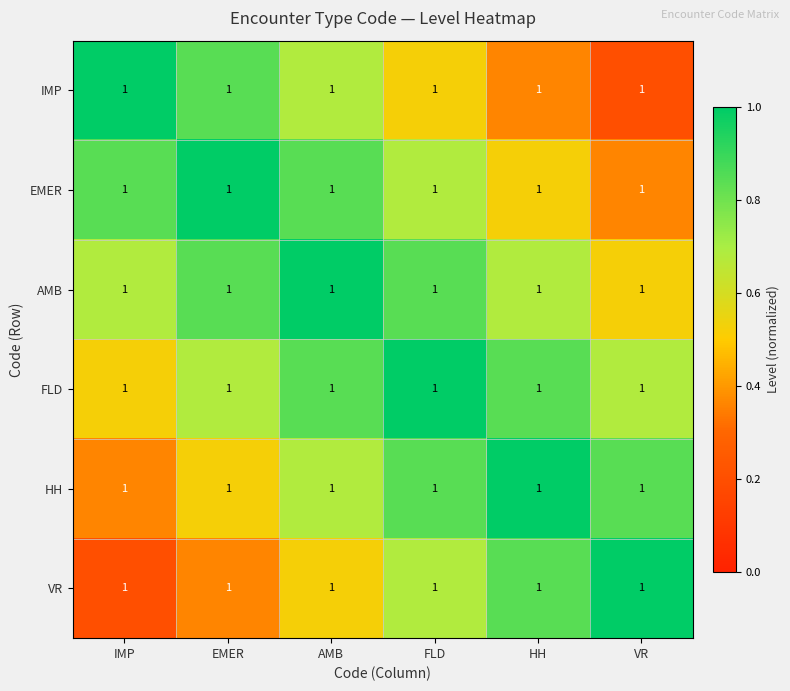

Reading left to right, extract all data points from this chart.

IMP: IMP=1.0	EMER=1.0	AMB=1.0	FLD=1.0	HH=1.0	VR=1.0
EMER: IMP=1.0	EMER=1.0	AMB=1.0	FLD=1.0	HH=1.0	VR=1.0
AMB: IMP=1.0	EMER=1.0	AMB=1.0	FLD=1.0	HH=1.0	VR=1.0
FLD: IMP=1.0	EMER=1.0	AMB=1.0	FLD=1.0	HH=1.0	VR=1.0
HH: IMP=1.0	EMER=1.0	AMB=1.0	FLD=1.0	HH=1.0	VR=1.0
VR: IMP=1.0	EMER=1.0	AMB=1.0	FLD=1.0	HH=1.0	VR=1.0